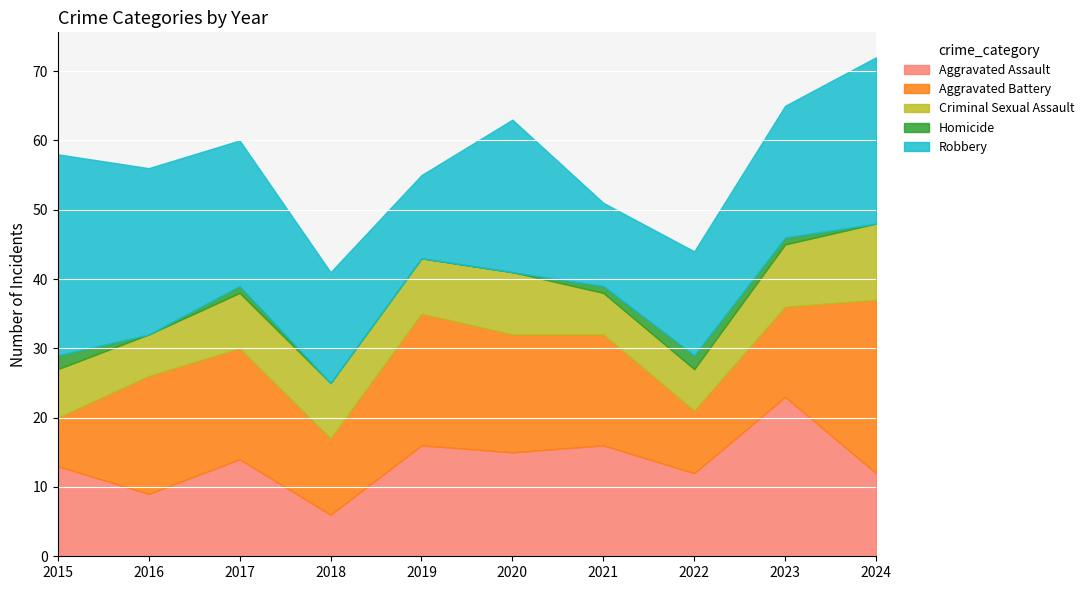

Which category has the highest value in the Homicide series?

2015